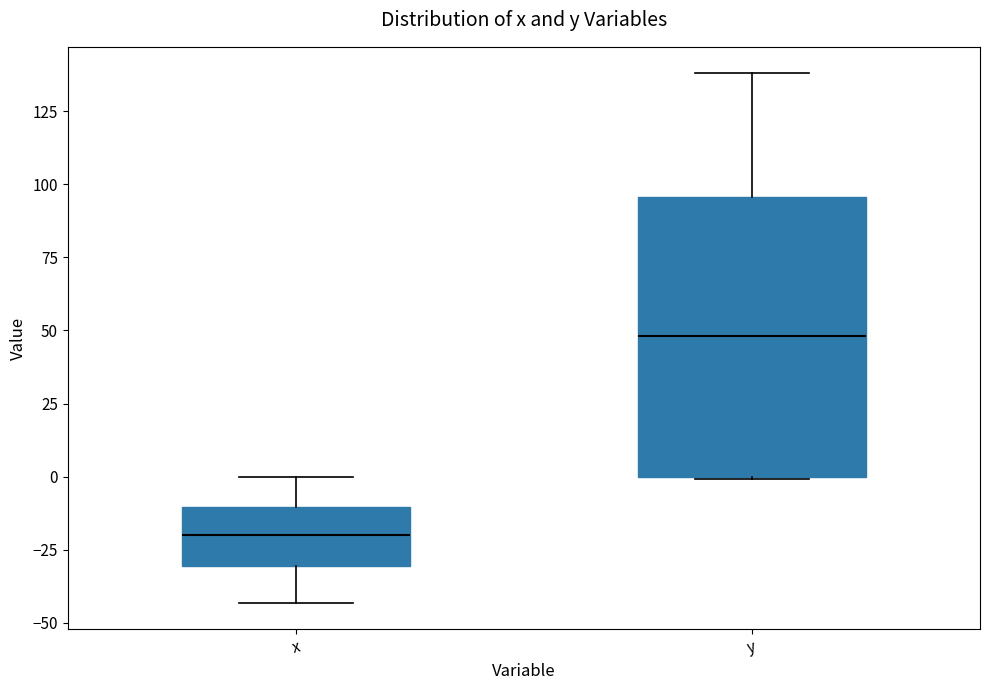

Which box is the tallest, from its lower edge to its upper edge?

y